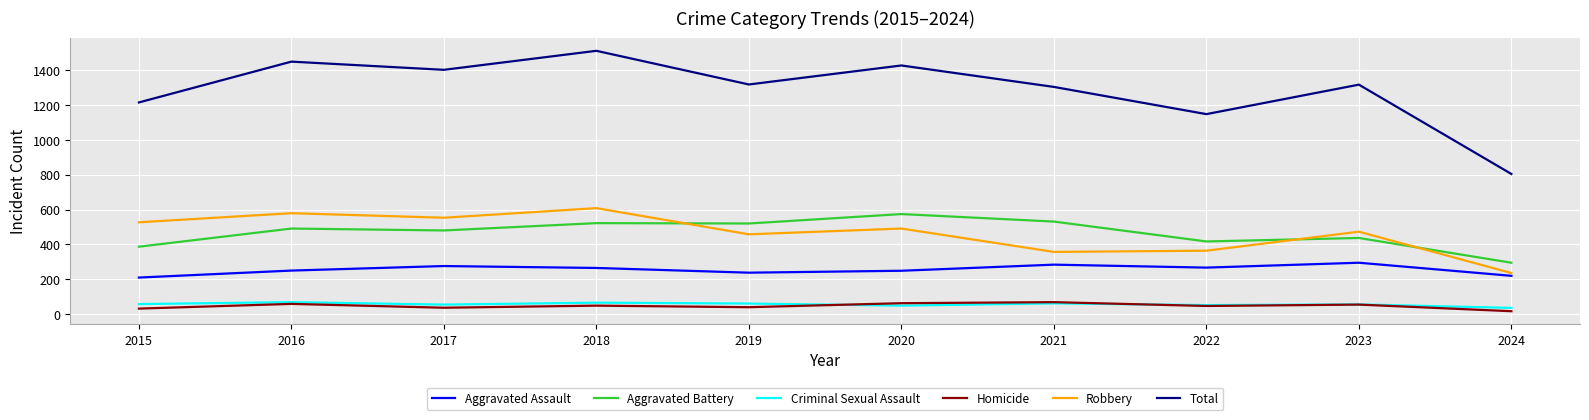

What is the sum of all Robbery values?

4646